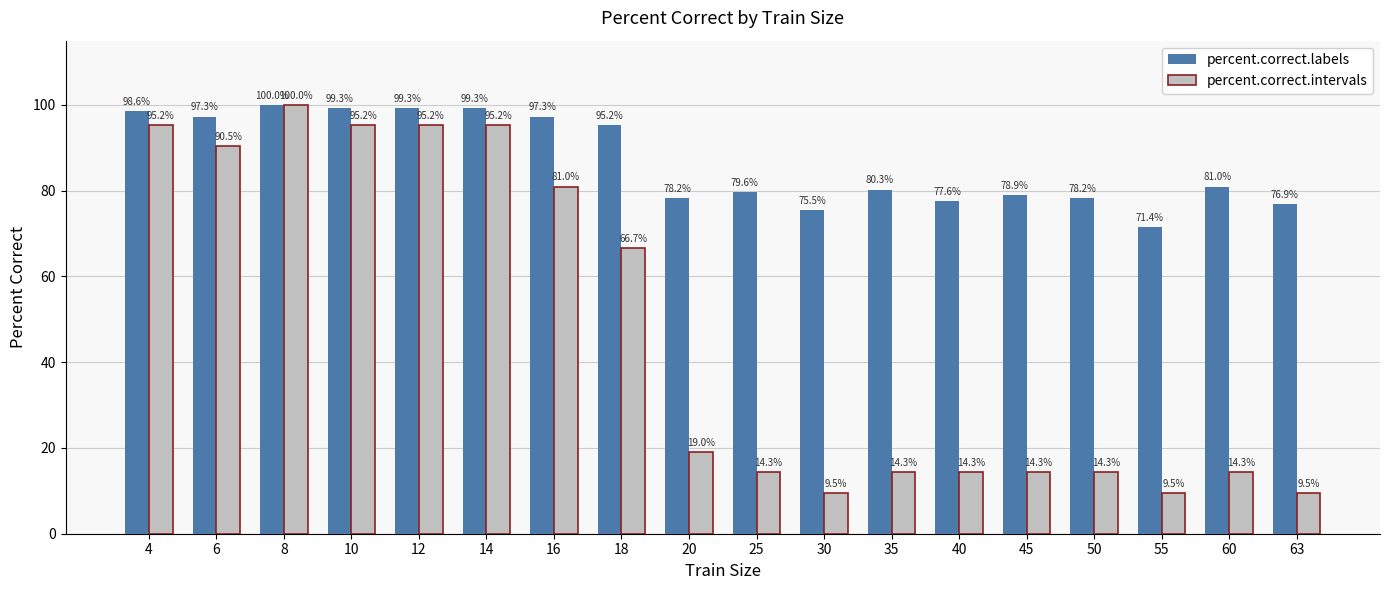

What is the average value of the percent.correct.labels series?

86.9